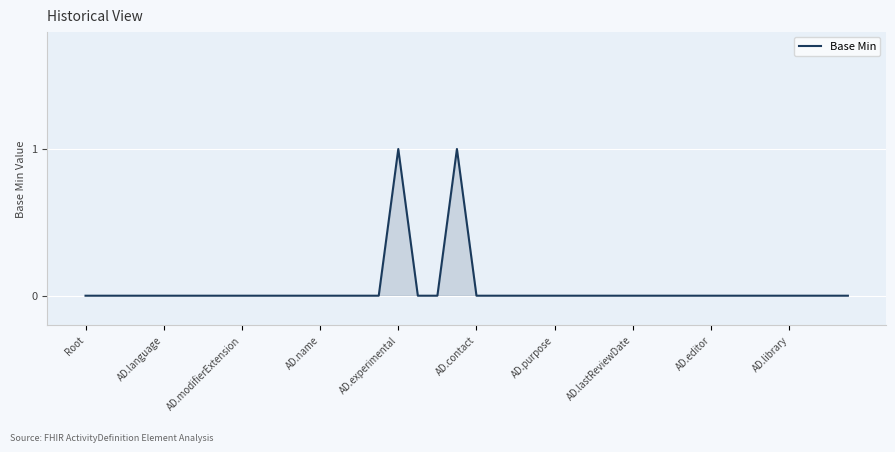

True or false: the data has more than 0 interior local peaks.

True